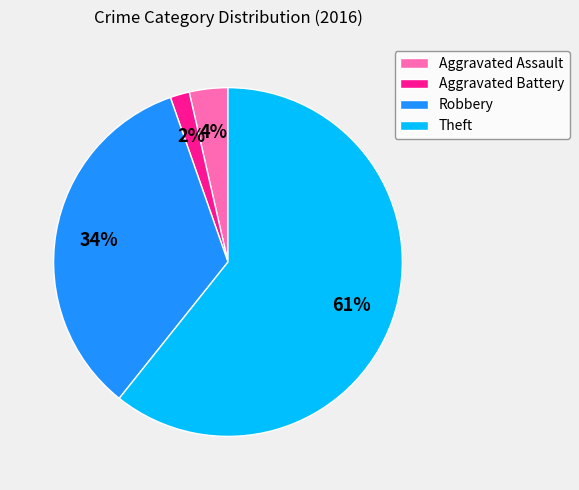

True or false: Aggravated Battery accounts for 2% of the total.

True